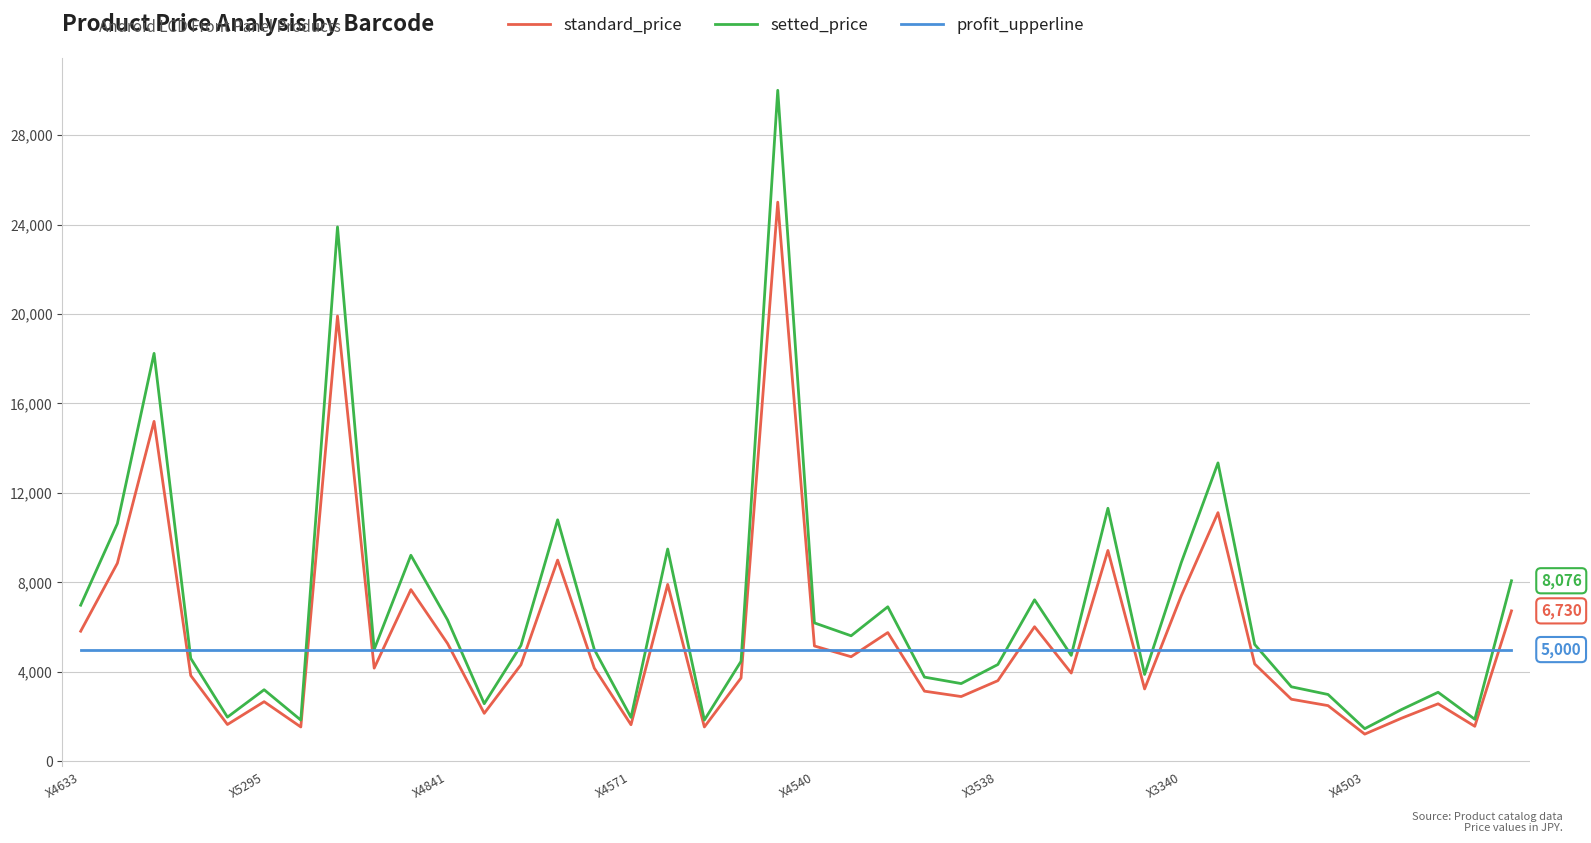

What is the smallest value displayed?

1220